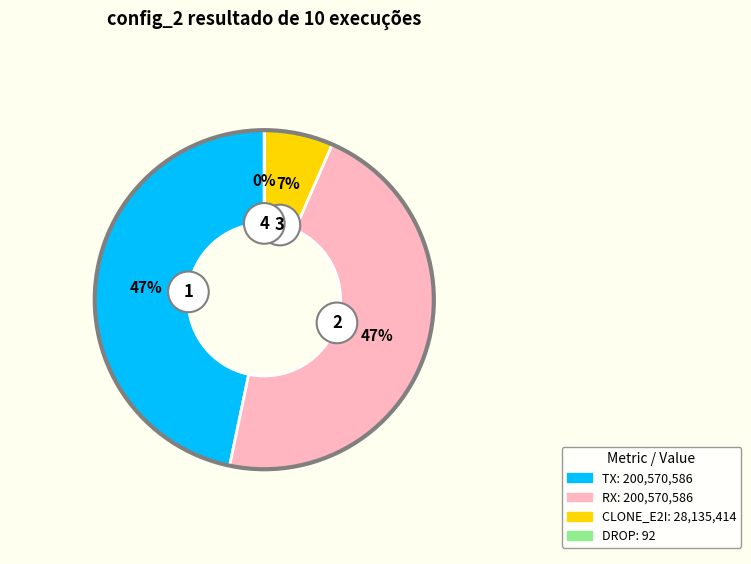

To the nearest percent, what is the difference between the TX and CLONE_E2I slice percentages?

40%